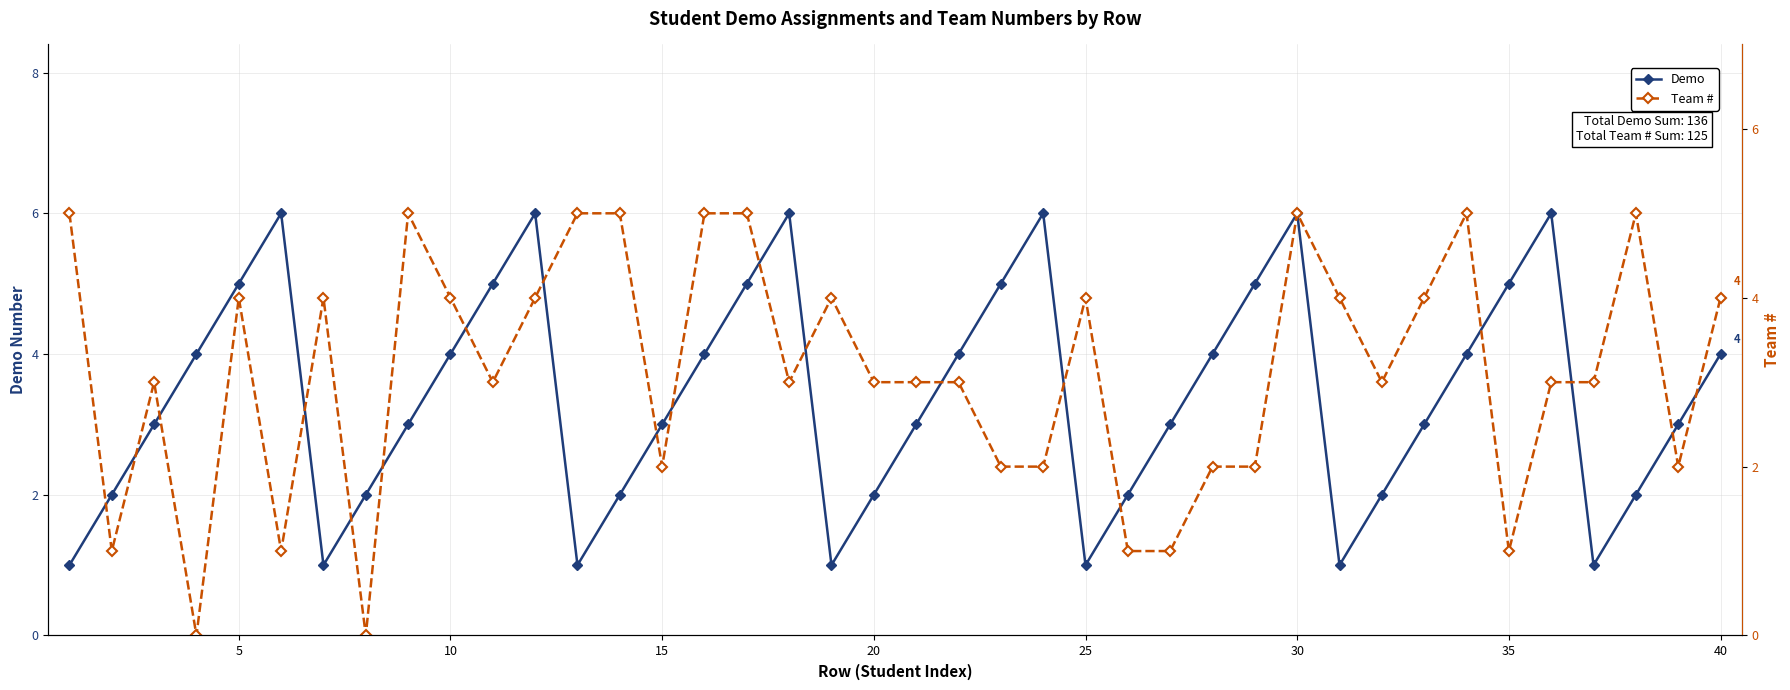

How many categories are shown in the chart?

40